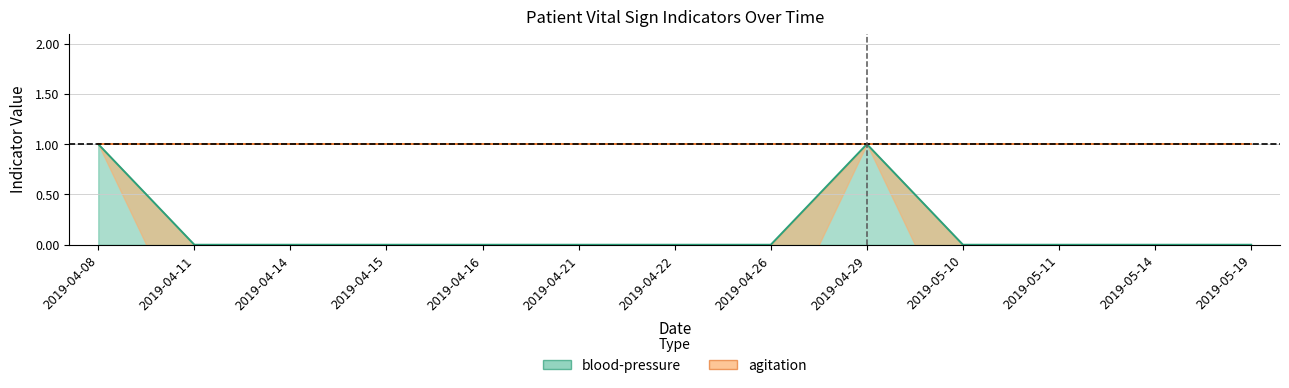

Reading left to right, transcribe all the data shown in this chart.

2019-04-08=1	2019-04-11=0	2019-04-14=0	2019-04-15=0	2019-04-16=0	2019-04-21=0	2019-04-22=0	2019-04-26=0	2019-04-29=1	2019-05-10=0	2019-05-11=0	2019-05-14=0	2019-05-19=0